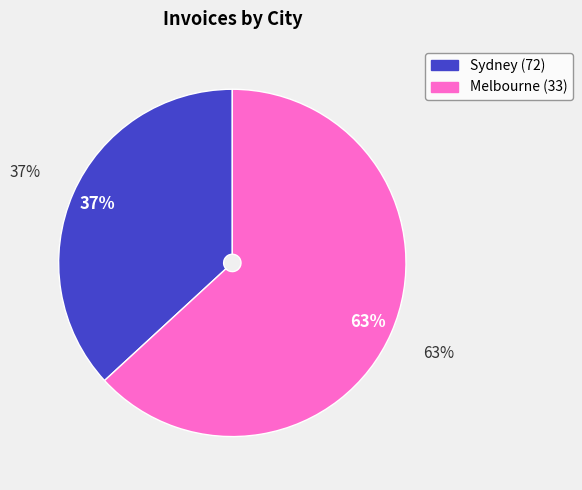

Count the number of slices in the pie.

2